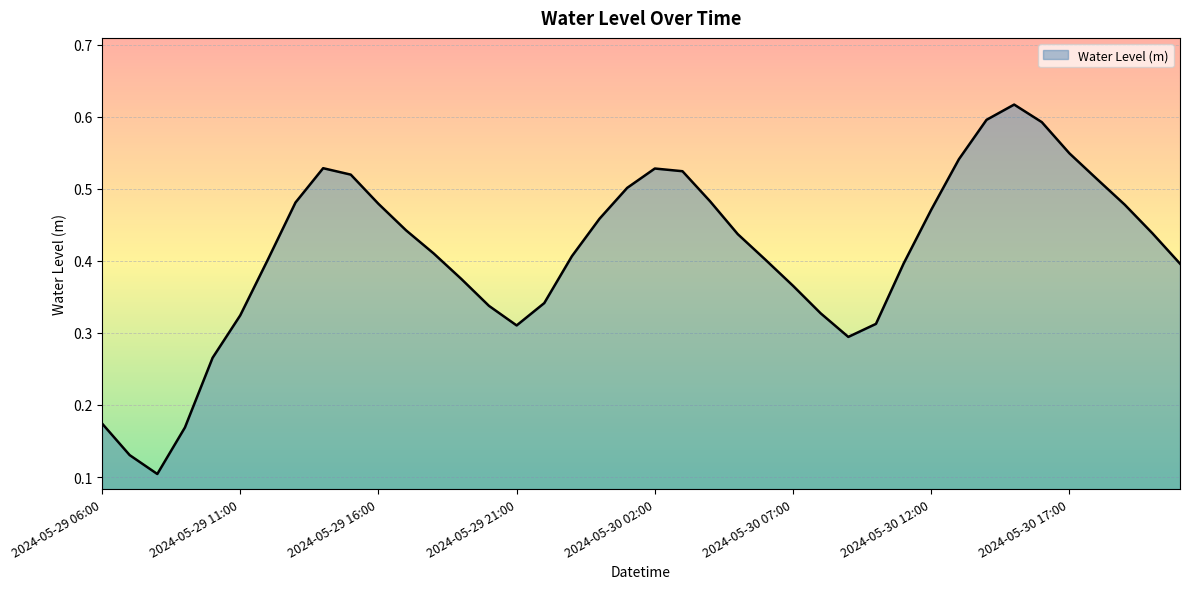

Reading left to right, transcribe all the data shown in this chart.

2024-05-29 06:00=0.2	2024-05-29 07:00=0.1	2024-05-29 08:00=0.1	2024-05-29 09:00=0.2	2024-05-29 10:00=0.3	2024-05-29 11:00=0.3	2024-05-29 12:00=0.4	2024-05-29 13:00=0.5	2024-05-29 14:00=0.5	2024-05-29 15:00=0.5	2024-05-29 16:00=0.5	2024-05-29 17:00=0.4	2024-05-29 18:00=0.4	2024-05-29 19:00=0.4	2024-05-29 20:00=0.3	2024-05-29 21:00=0.3	2024-05-29 22:00=0.3	2024-05-29 23:00=0.4	2024-05-30 00:00=0.5	2024-05-30 01:00=0.5	2024-05-30 02:00=0.5	2024-05-30 03:00=0.5	2024-05-30 04:00=0.5	2024-05-30 05:00=0.4	2024-05-30 06:00=0.4	2024-05-30 07:00=0.4	2024-05-30 08:00=0.3	2024-05-30 09:00=0.3	2024-05-30 10:00=0.3	2024-05-30 11:00=0.4	2024-05-30 12:00=0.5	2024-05-30 13:00=0.5	2024-05-30 14:00=0.6	2024-05-30 15:00=0.6	2024-05-30 16:00=0.6	2024-05-30 17:00=0.5	2024-05-30 18:00=0.5	2024-05-30 19:00=0.5	2024-05-30 20:00=0.4	2024-05-30 21:00=0.4